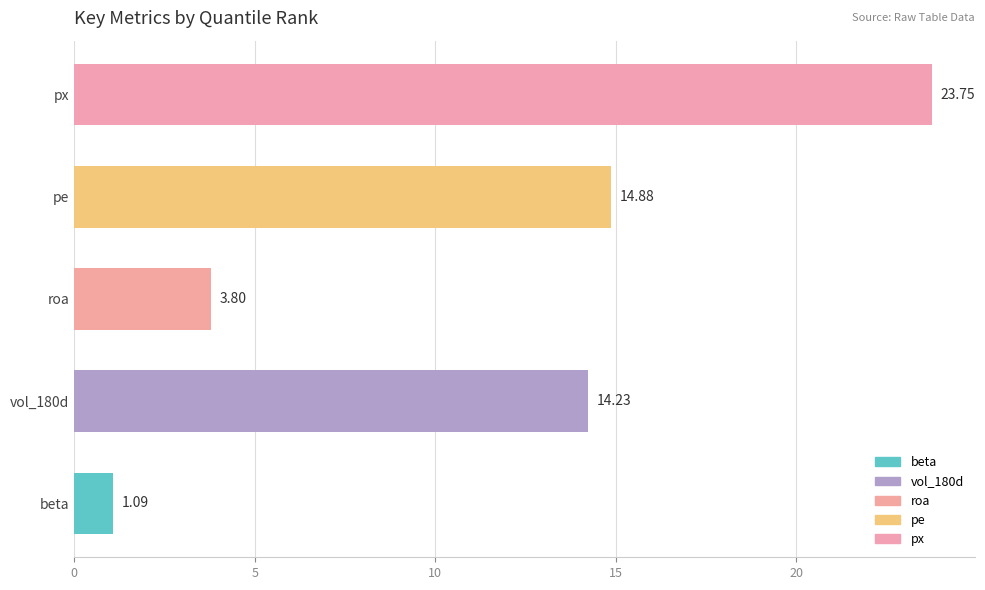

What is the change in value from beta to px?

+22.7